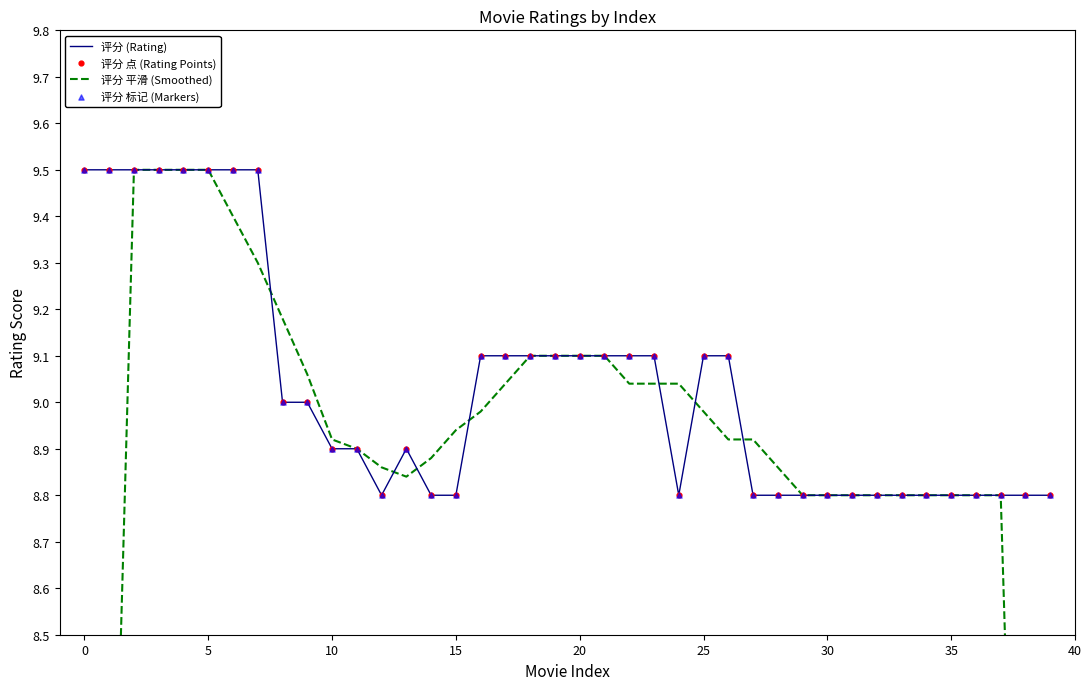

Which series has the largest Y range (max minus min)?

评分 平滑 (Smoothed)